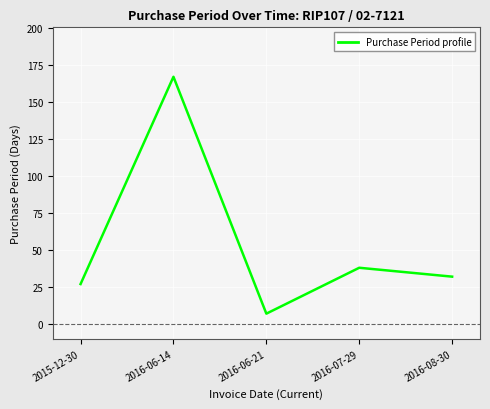

Which label corresponds to the smallest value in the chart?

2016-06-21